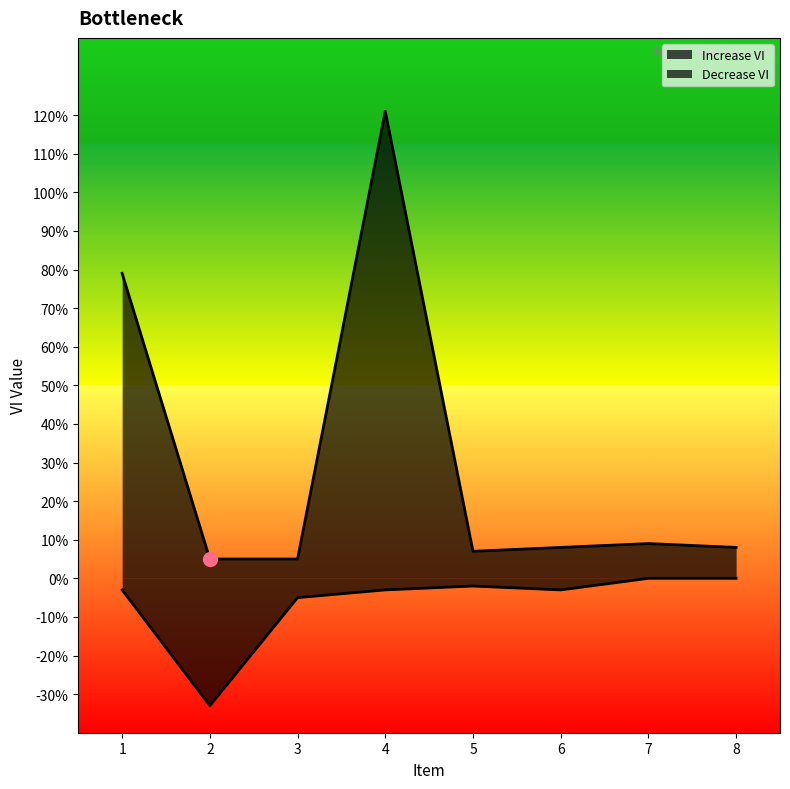

Rank the series by their average value, from lowest to highest.

Decrease VI, Increase VI